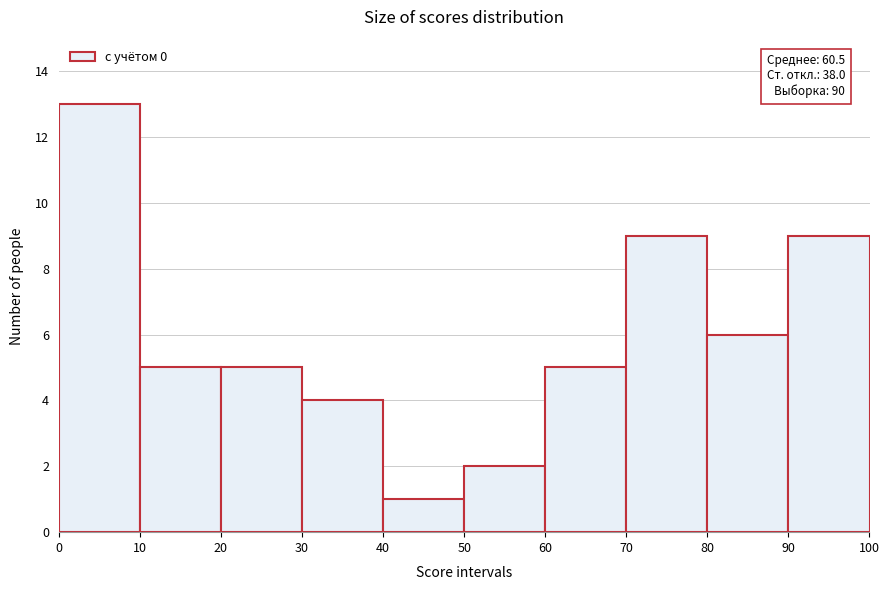

Which range on the x-axis has the tallest bar?

0 to 10